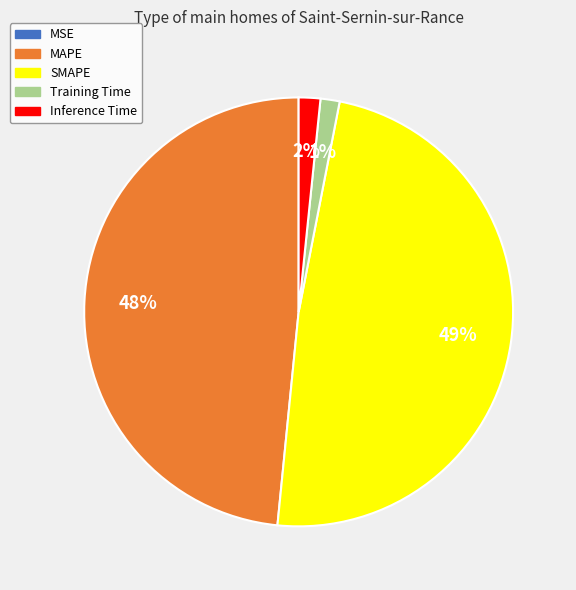

Is the sum of Training Time and Inference Time greater than half?

No